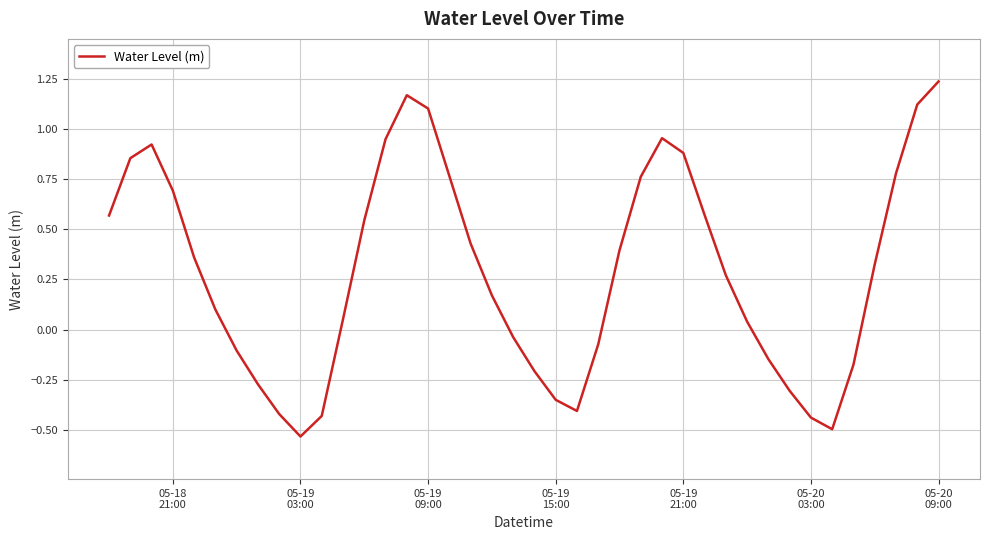

Count the number of values greater than 0.

25